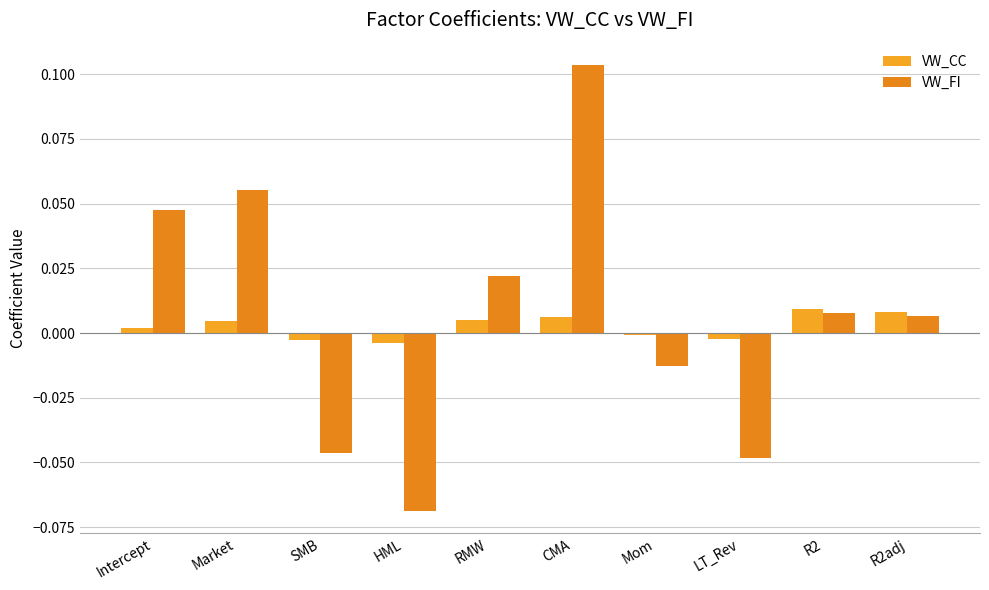

Count the number of categories in the chart.

10